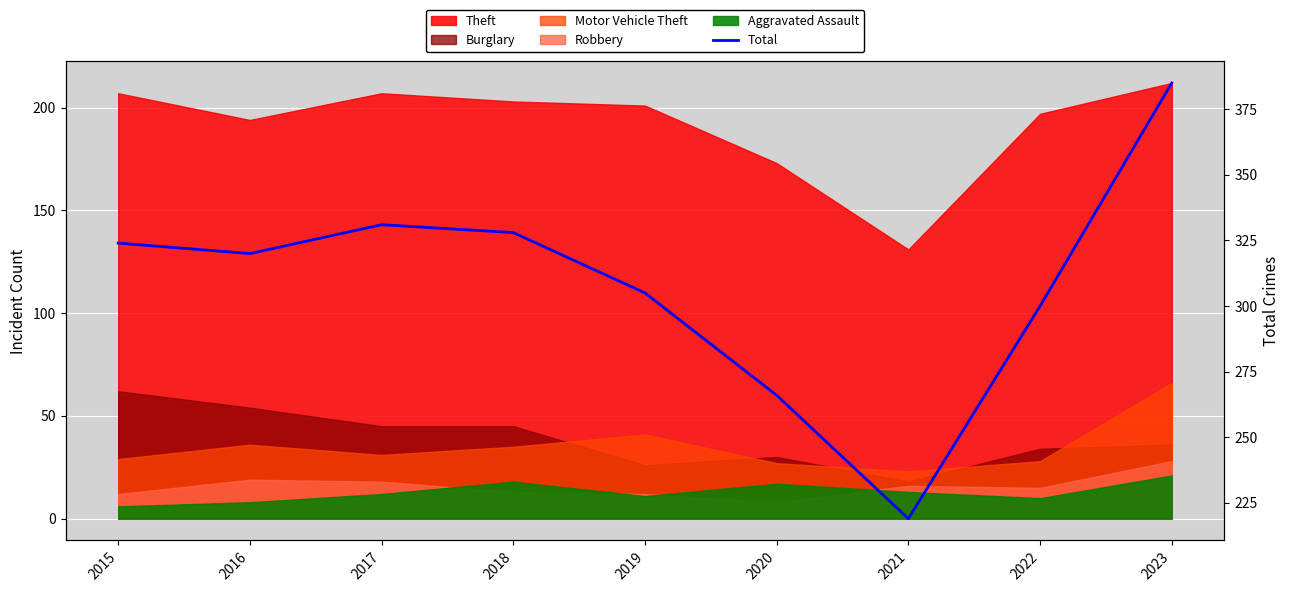

Approximately how many times larger is the value at 2018 compared to 2017?

1.0